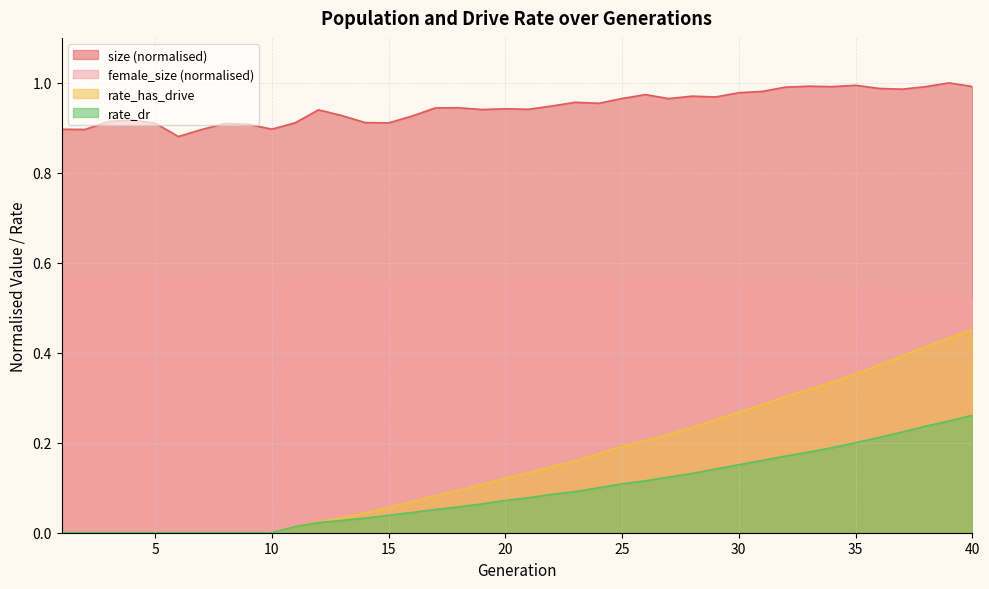

True or false: female_size and size cross at least once.

False